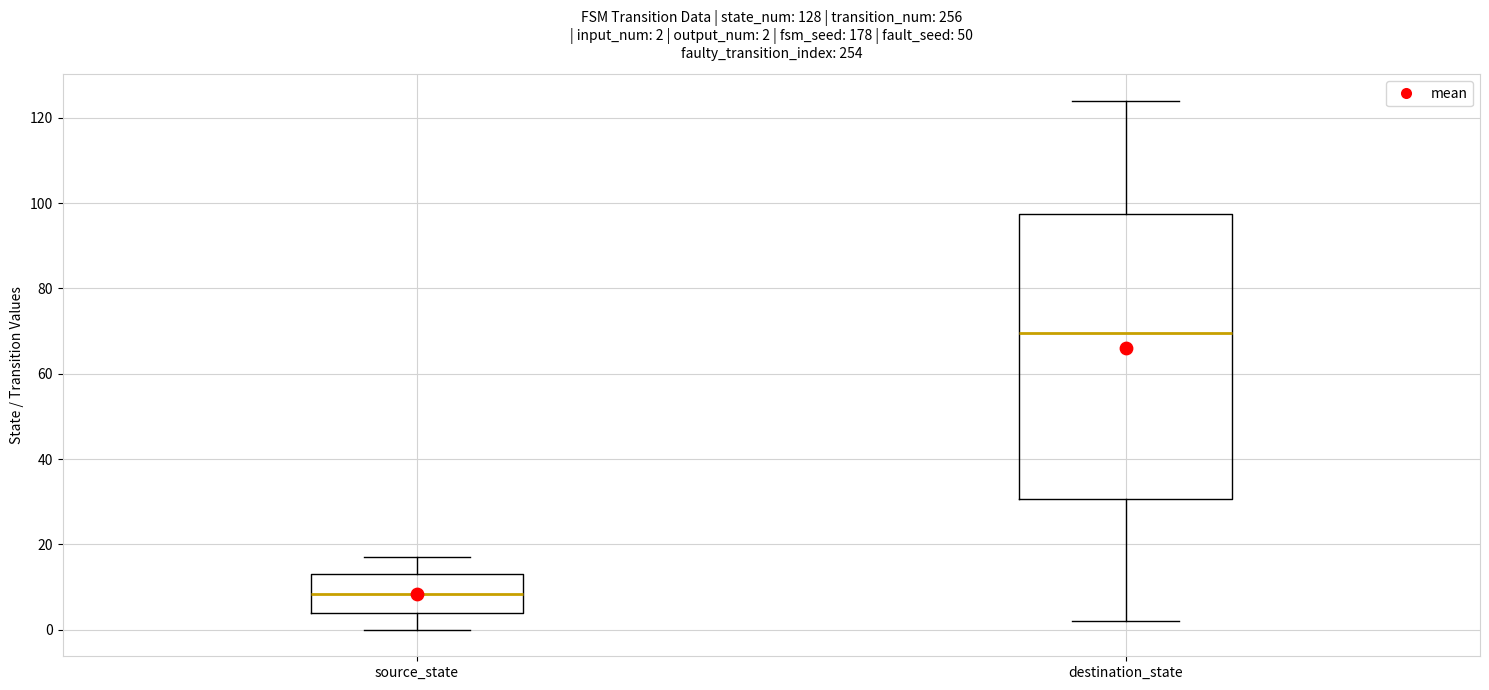

Which box is the tallest, from its lower edge to its upper edge?

destination_state